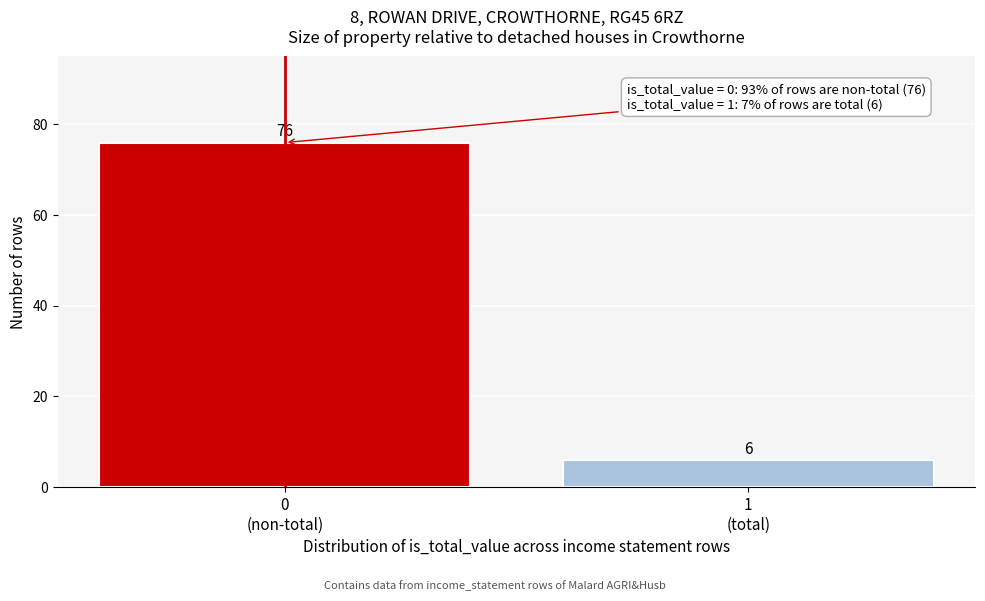

Reading left to right, transcribe all the data shown in this chart.

76	6